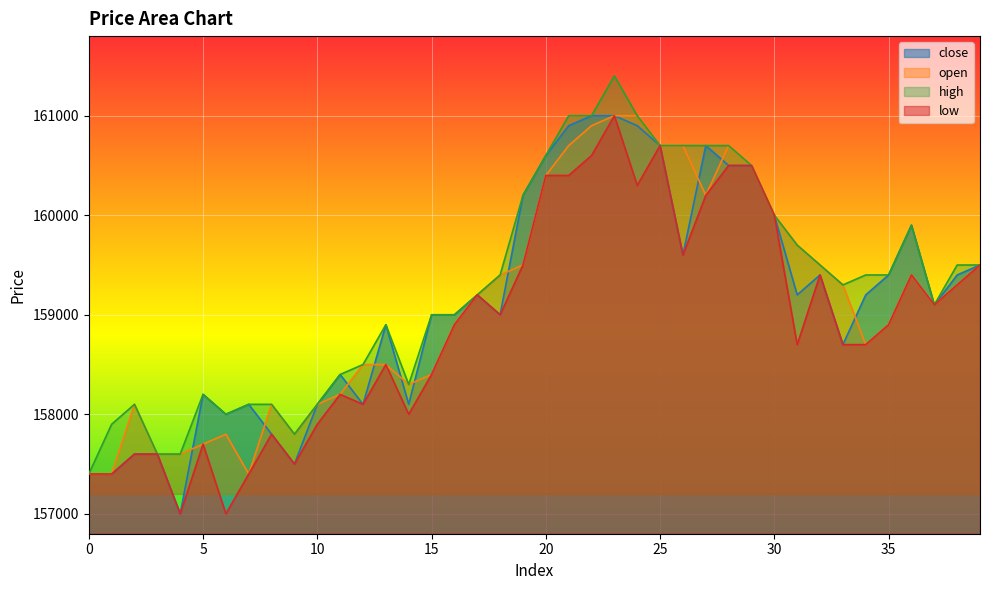

Which series has the largest total across all categories?

high